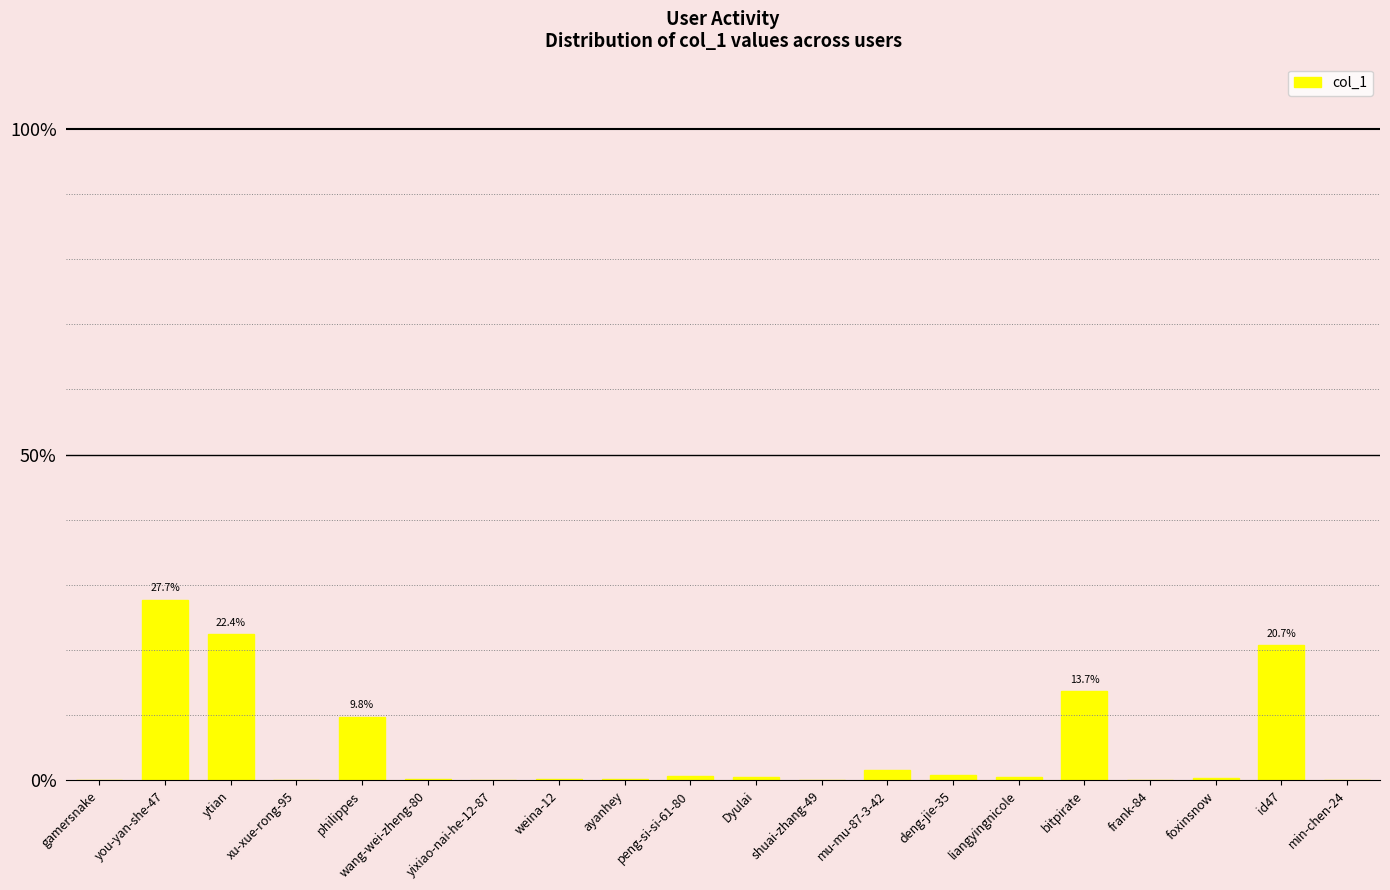

True or false: the data shows 0.4 at foxinsnow.

True